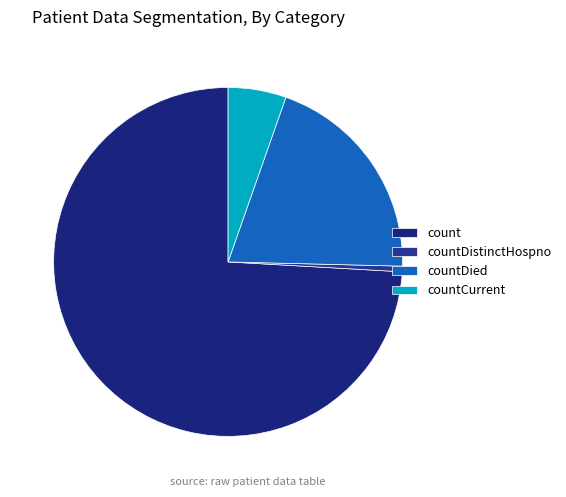

What is the largest slice in the pie chart?

count